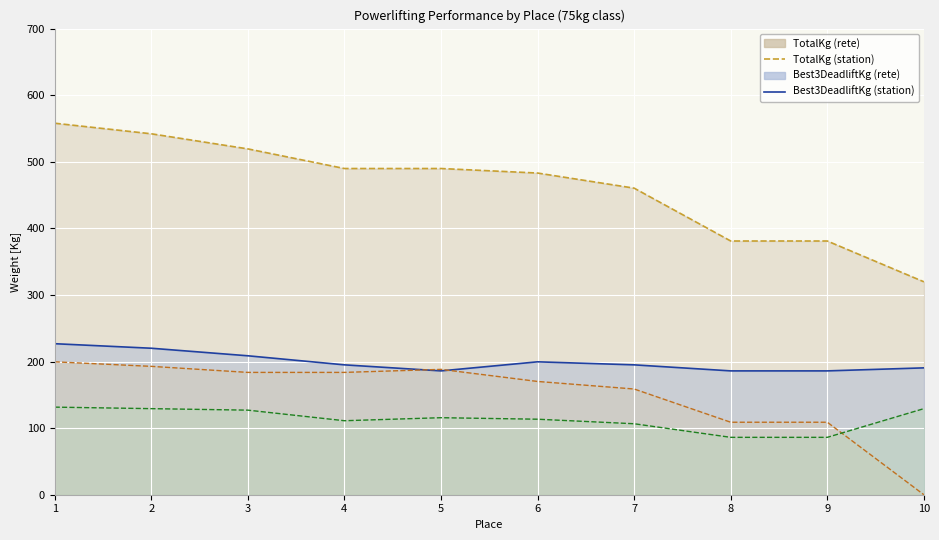

Where is the first local maximum for Best3BenchKg (line)?

5